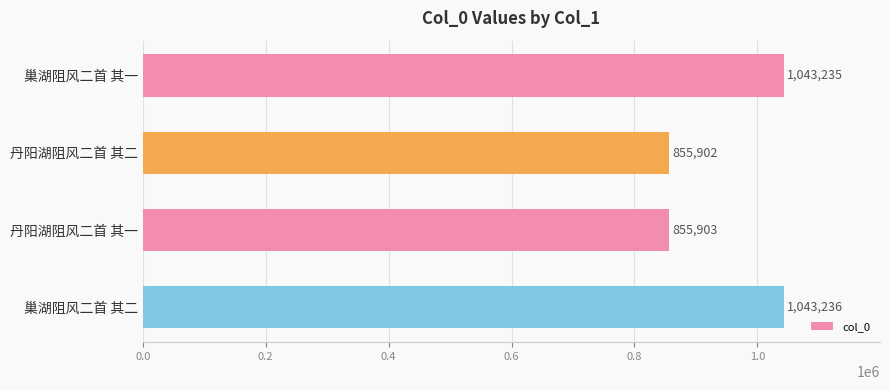

What is the ratio of the value at 巢湖阻风二首 其二 to the value at 丹阳湖阻风二首 其二?

1.2